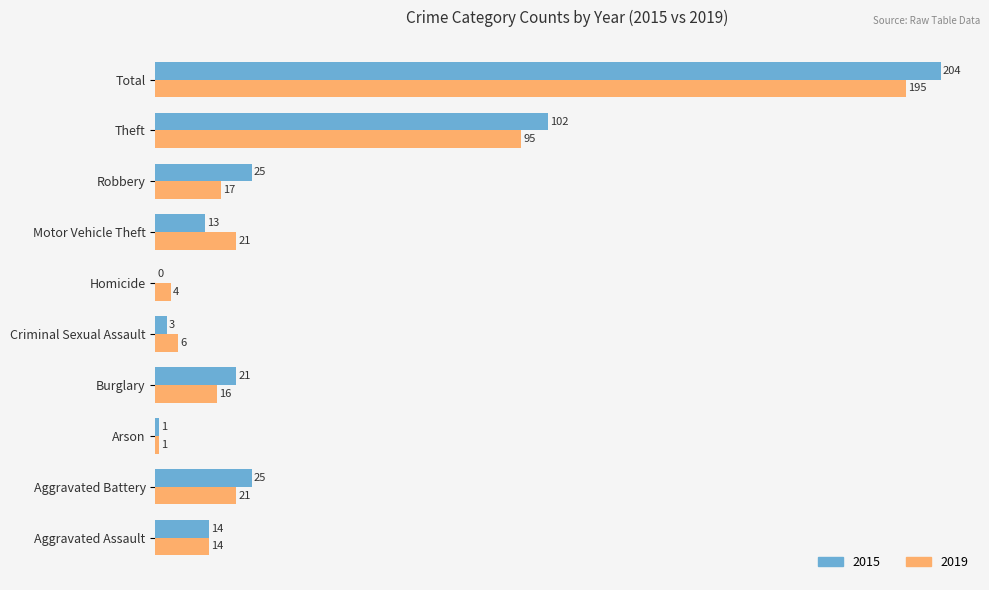

What are all the series names shown in the legend?

2015, 2019